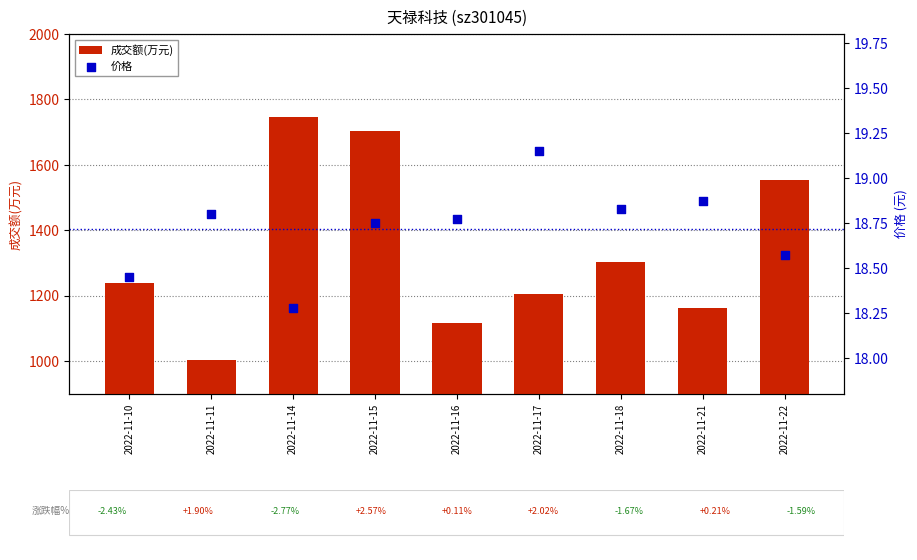

Which series contains the highest Y value?

成交额(万元)